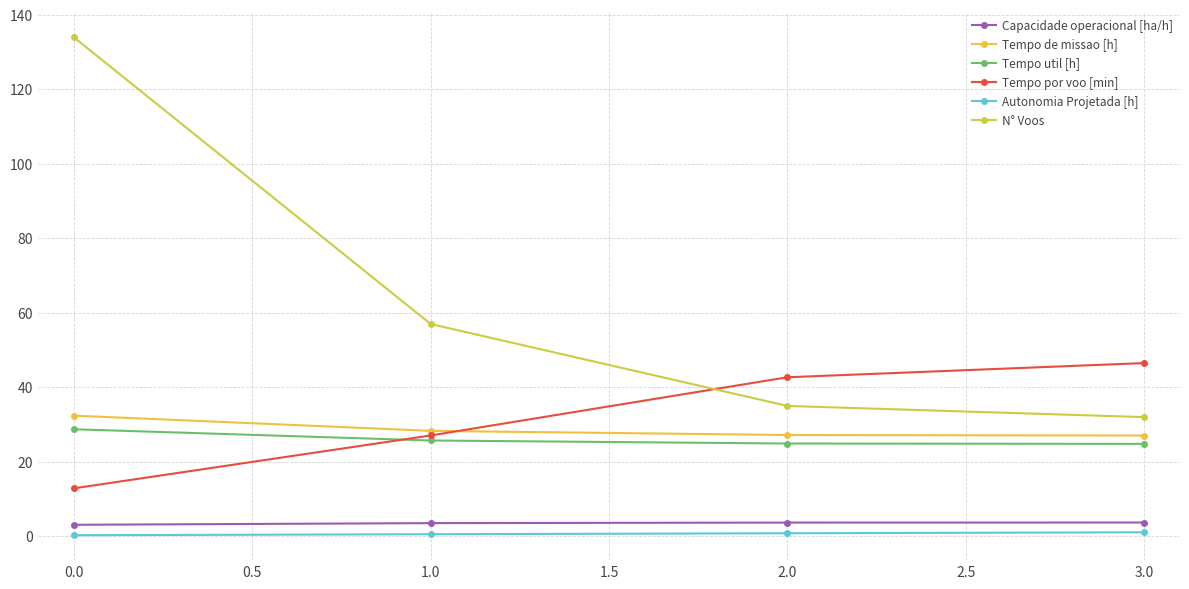

Rank the series by their maximum value, from lowest to highest.

Autonomia Projetada [h], Capacidade operacional [ha/h], Tempo util [h], Tempo de missao [h], Tempo por voo [min], N° Voos